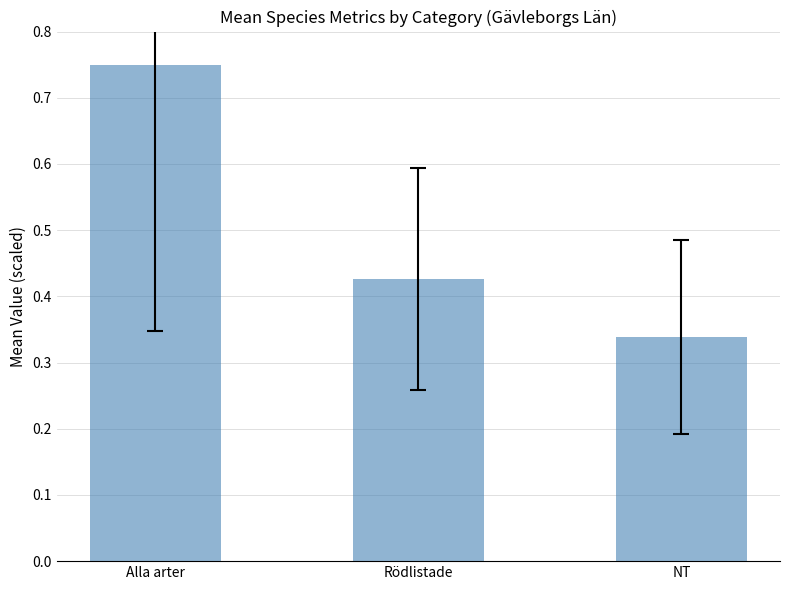

What is the sum of all values?

1.5